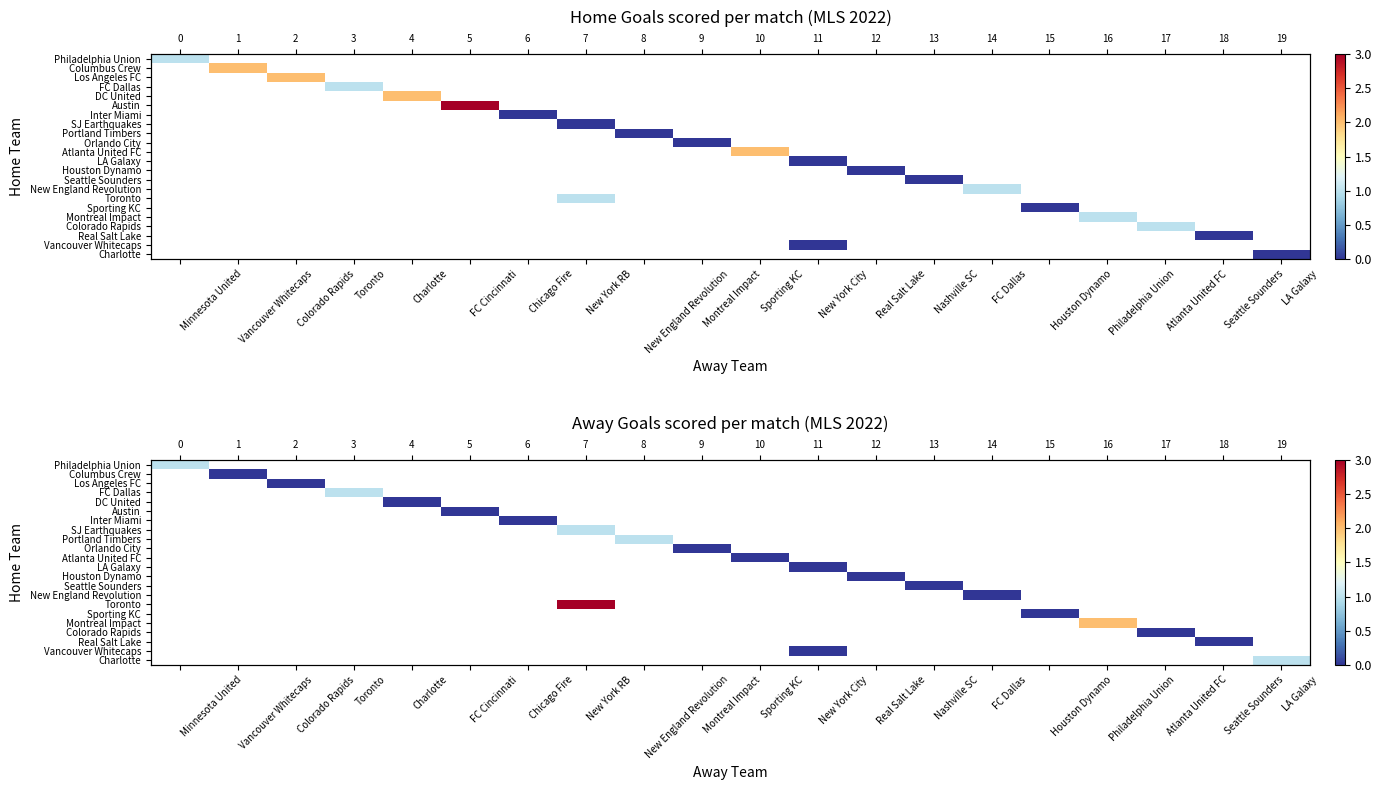

Which category has the highest value across all series?

New York RB